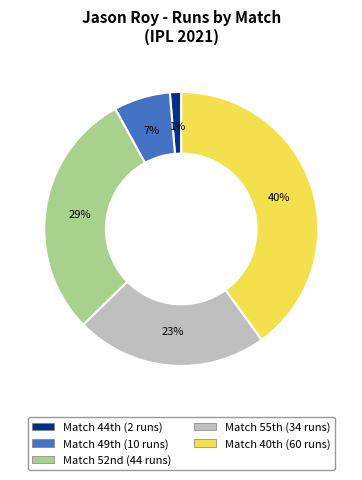

To the nearest percent, what is the average slice percentage?

20%